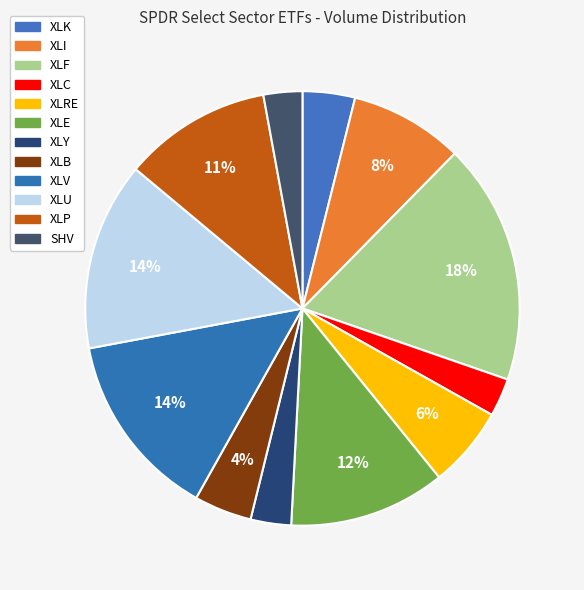

How many segments does this pie chart have?

12